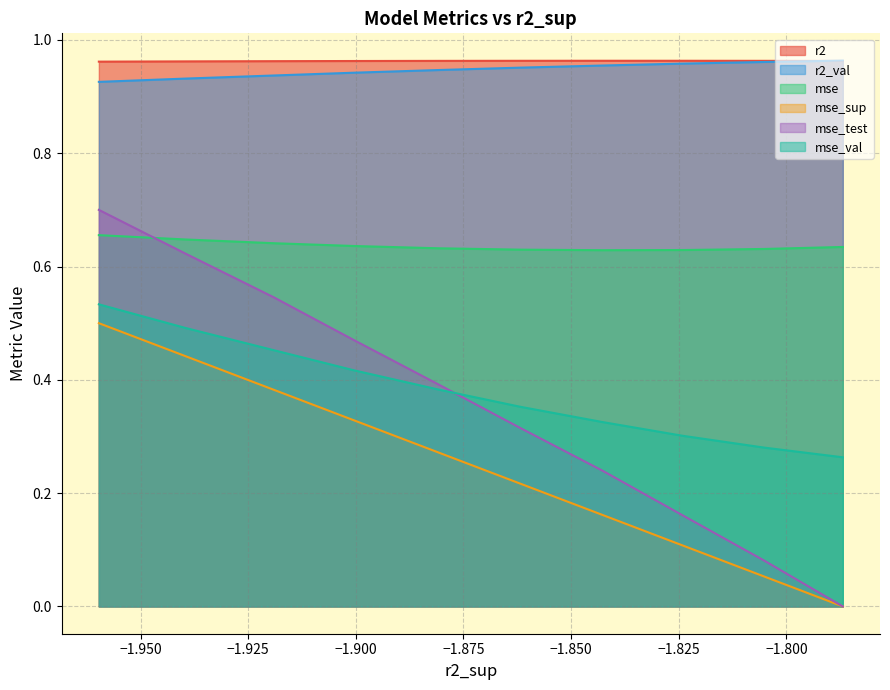

What is the difference between the maximum and minimum values in the mse_val series?

0.3